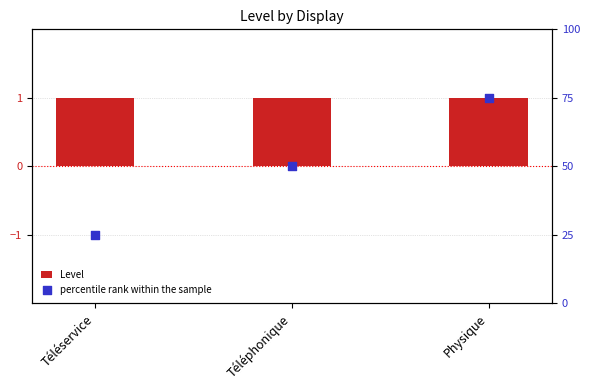

Which series contains the lowest Y value?

Level